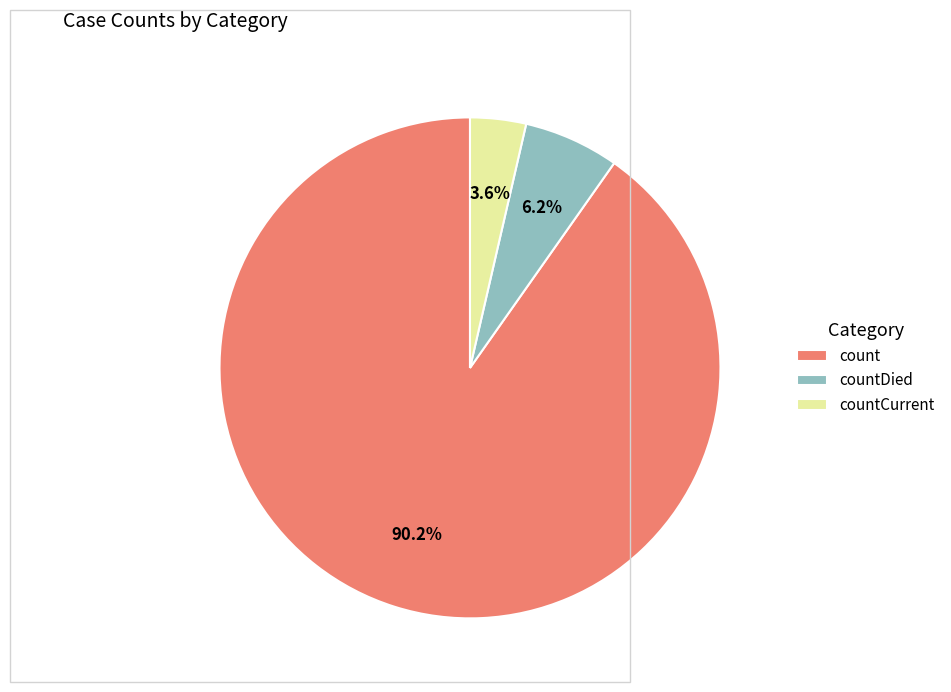

What is the majority slice?

count